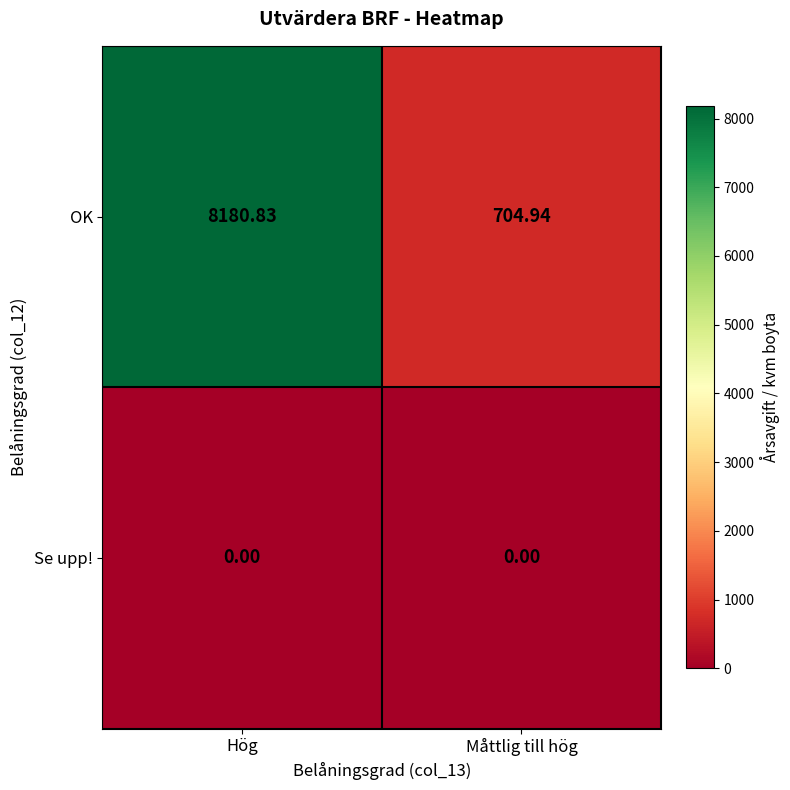

Which label corresponds to the largest value in the chart?

Hög